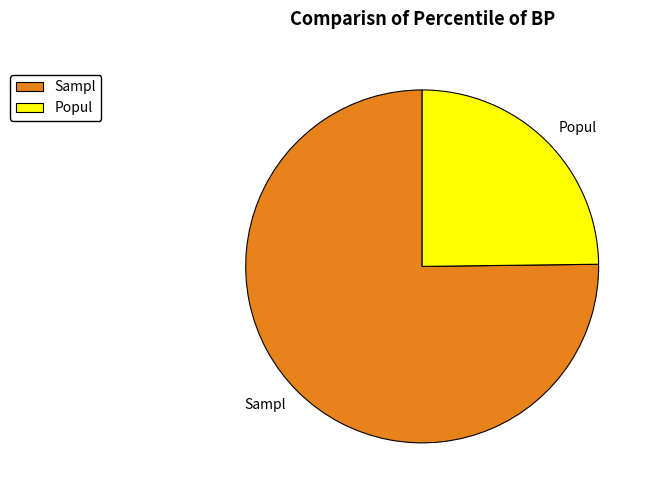

Do Popul and Sampl together represent more than half of the pie?

Yes